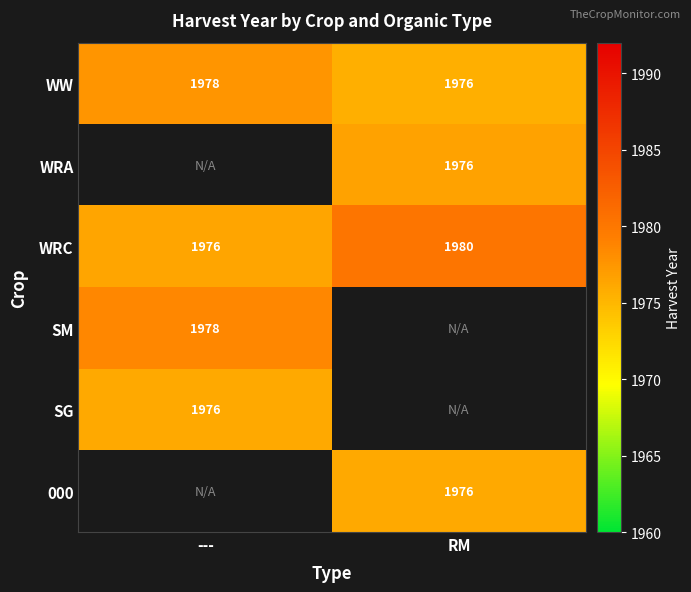

What is the difference between the maximum and minimum values in the WRC series?

4.0